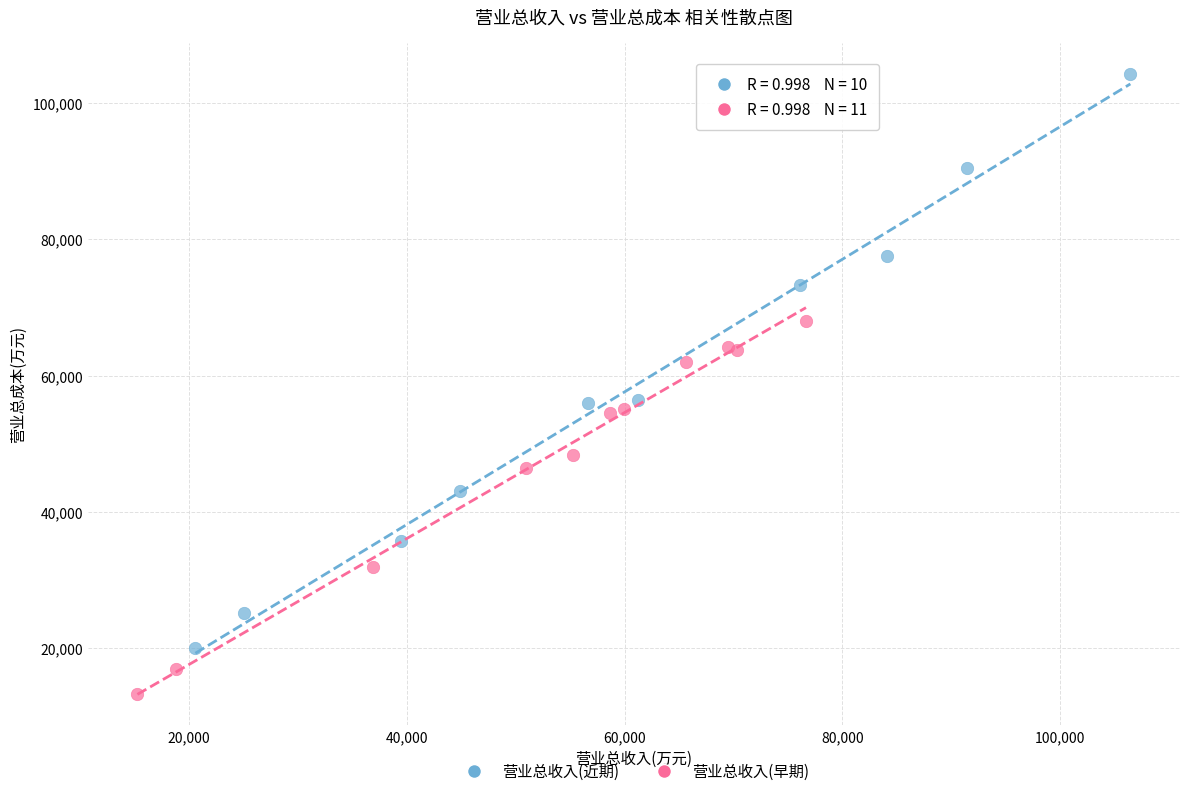

Which series contains the lowest Y value?

营业总收入(早期)